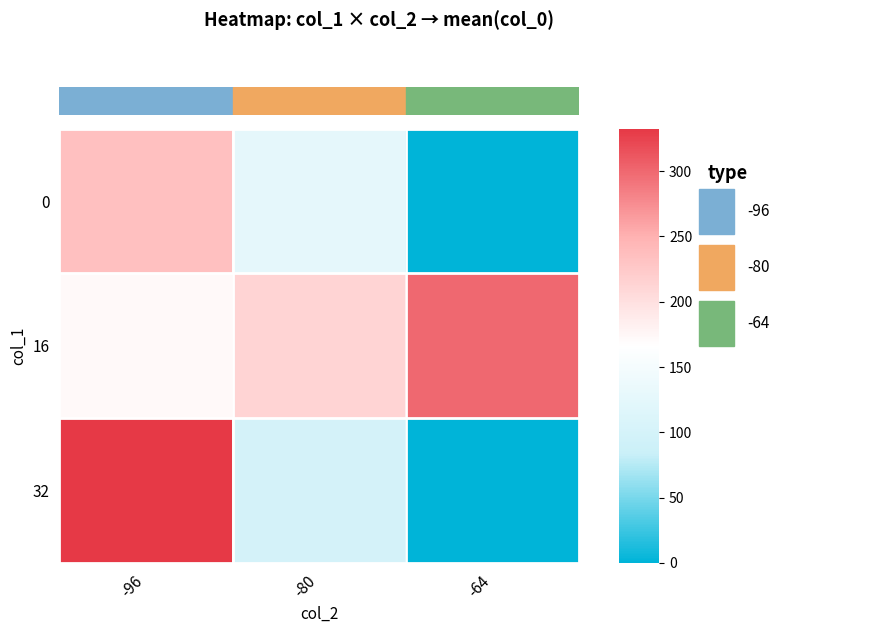

Reading right to left, list all the values displayed in this chart.

0: -64=0.0	-80=126.7	-96=235.0
16: -64=300.0	-80=212.7	-96=172.6
32: -64=0.0	-80=100.0	-96=332.5